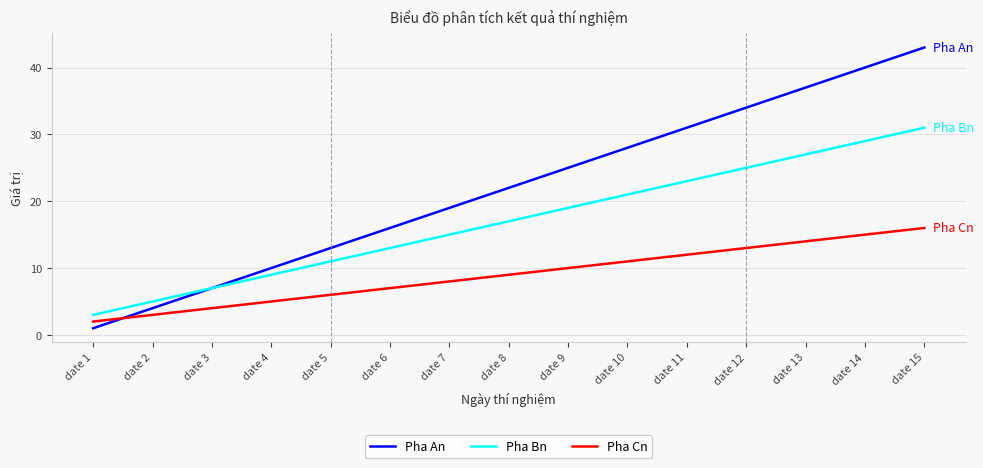

What is the maximum value for Pha Cn?

16